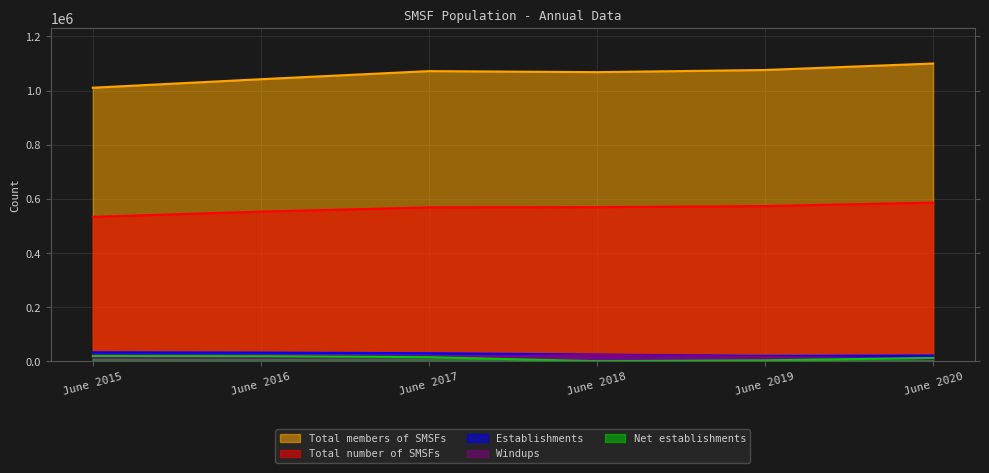

What is the spread (max minus min) of values at June 2017?

1057057